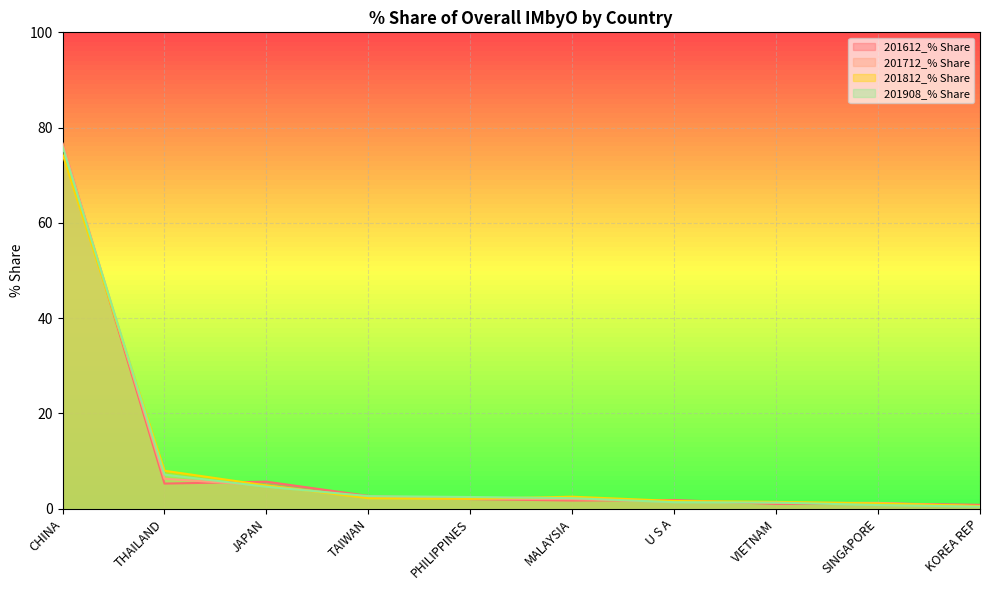

Rank the series at KOREA REP from lowest to highest value.

201908_% Share, 201712_% Share, 201812_% Share, 201612_% Share